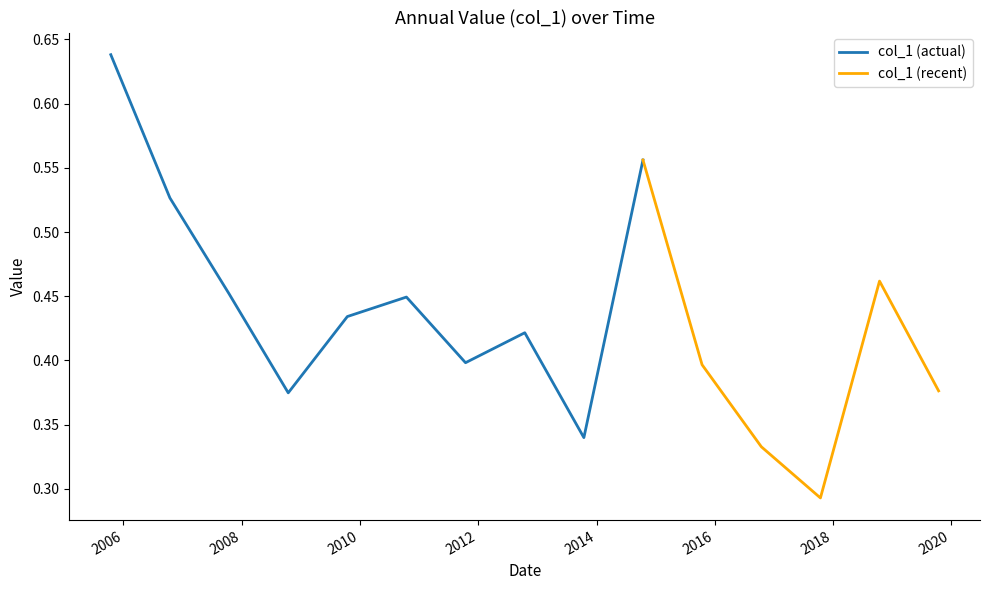

Is this an area chart (filled region under the line)?

No